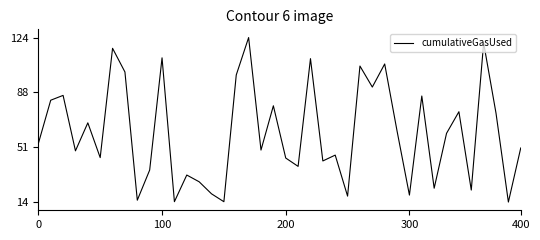

Is this an area chart (filled region under the line)?

No